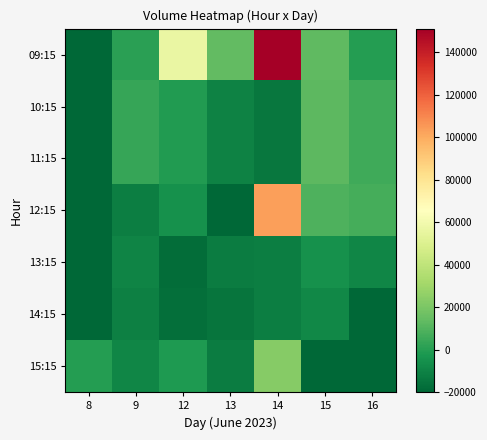

Is it true that 12:15 equals 138349.0 at 14?

False